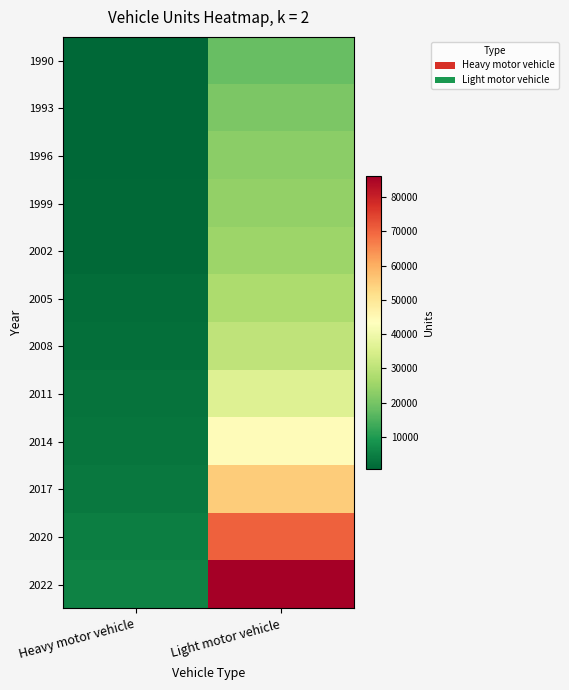

List the series in order of their peak value, highest first.

2022, 2020, 2017, 2014, 2011, 2008, 2005, 2002, 1999, 1996, 1993, 1990